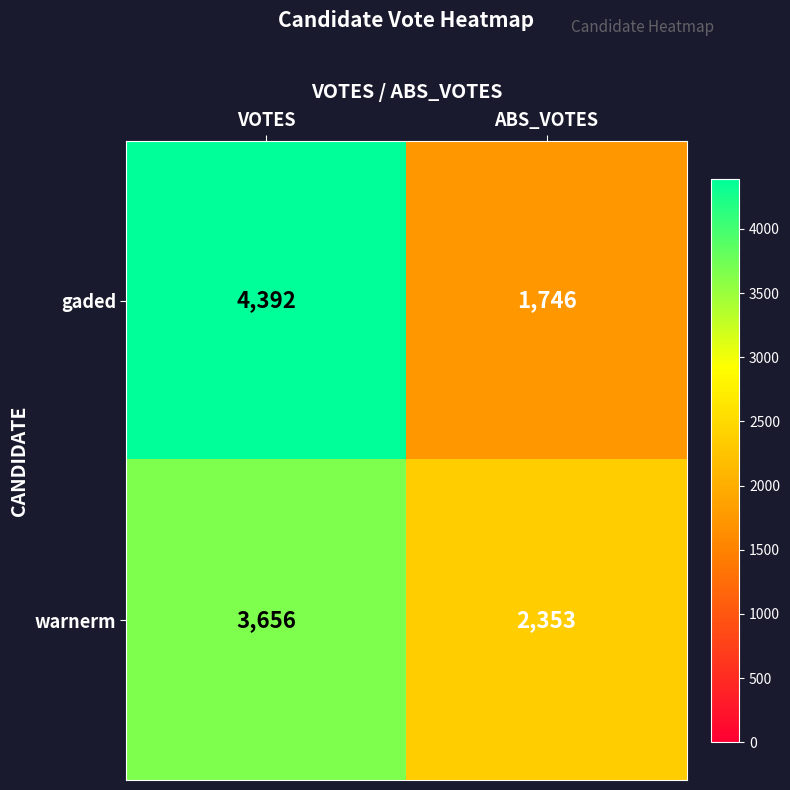

What is the approximate value of warnerm at ABS_VOTES, to the nearest 50?

2350